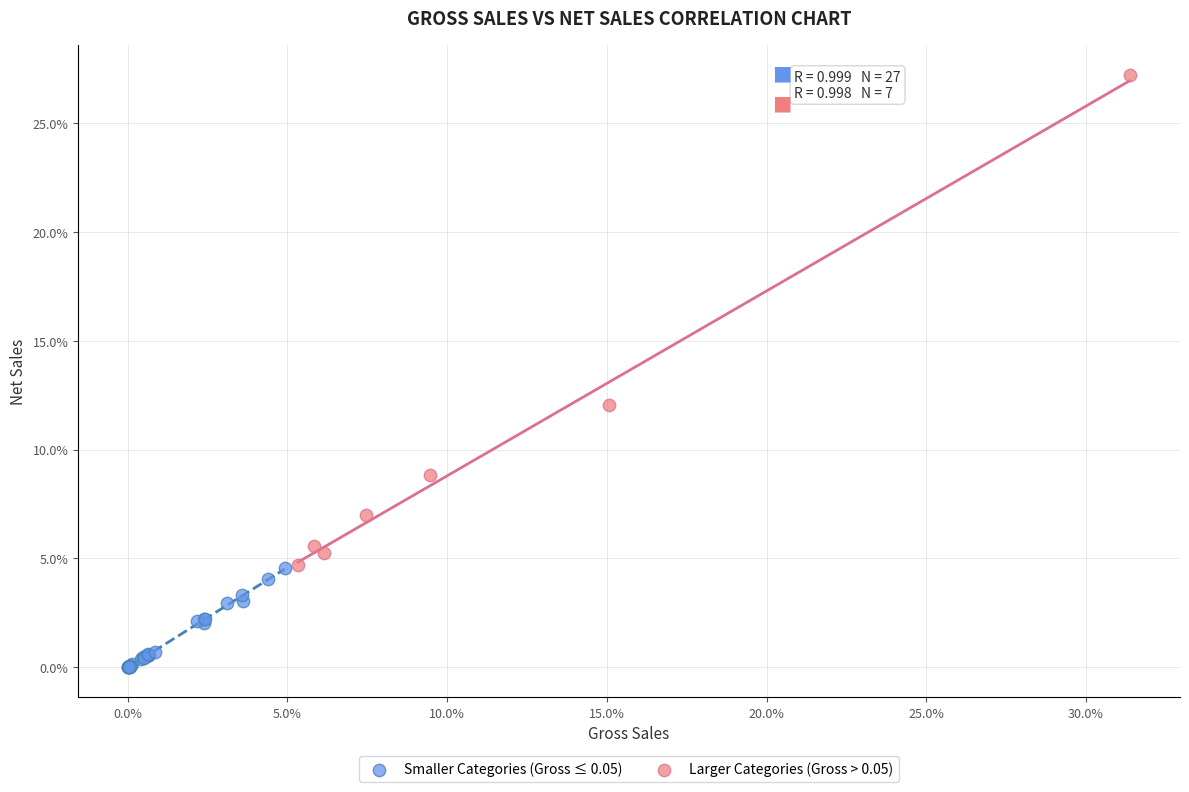

Which series contains the lowest Y value?

Smaller Categories (Gross ≤ 0.05)